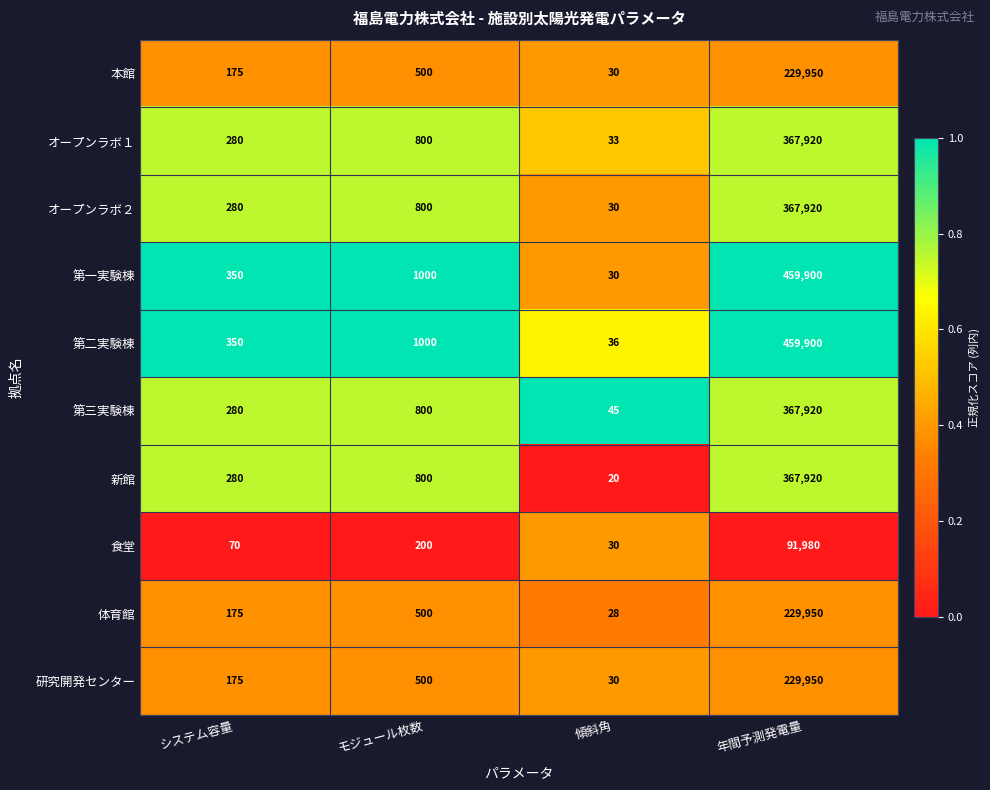

What value does the 第二実験棟 series have at モジュール枚数?

1000